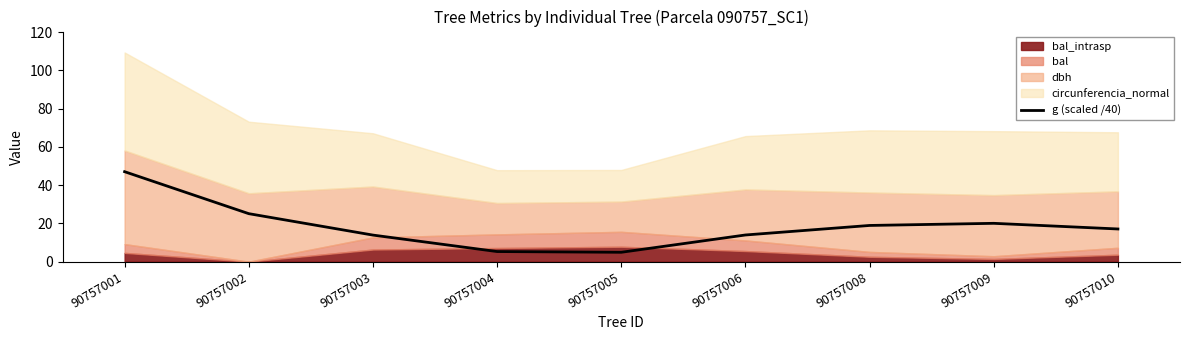

The g (scaled /40) series shows 24.9 at 90757006. True or false?

False